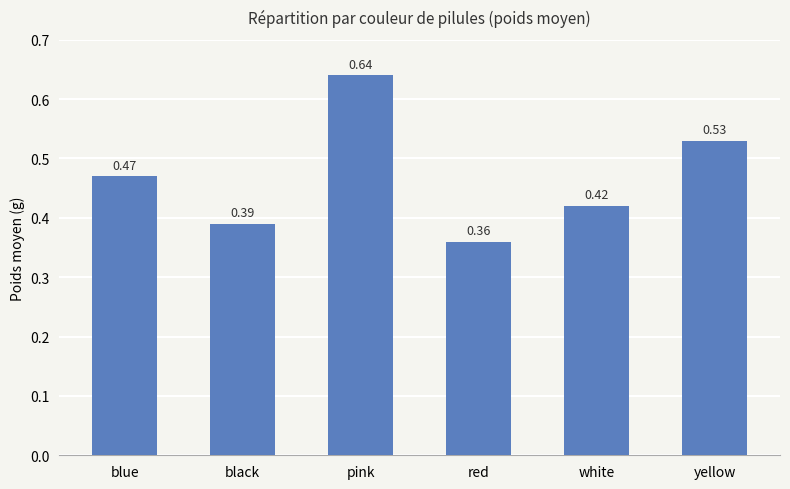

Rank the categories by value from lowest to highest.

red, black, white, blue, yellow, pink